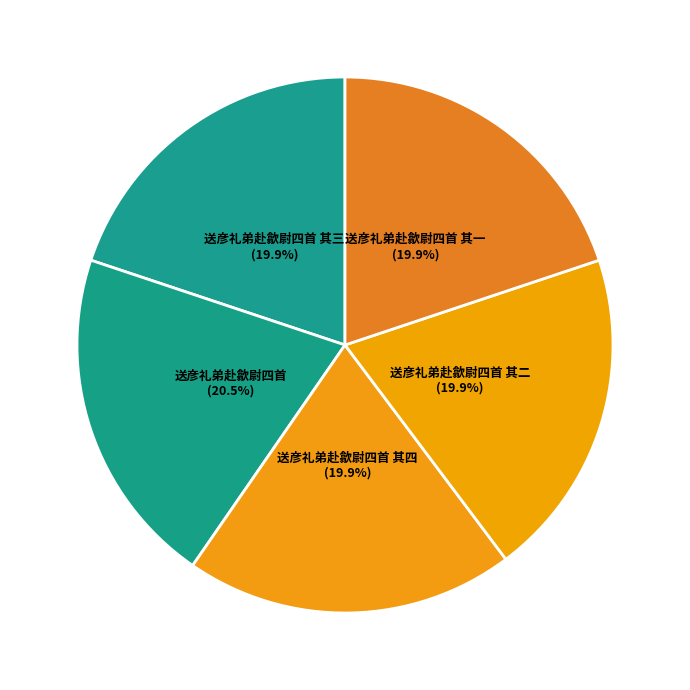

What is the ratio of the value at 送彦礼弟赴歙尉四首 其四 to the value at 送彦礼弟赴歙尉四首 其二?

1.0